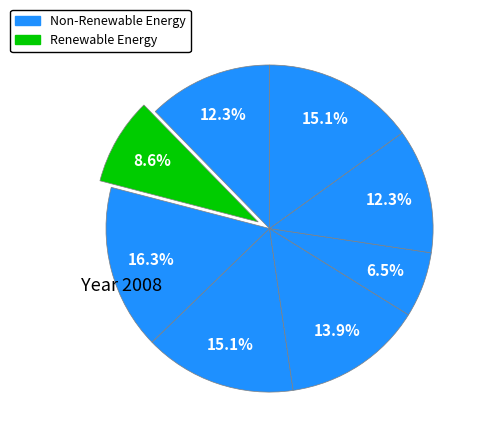

How many slices are in this pie chart?

8